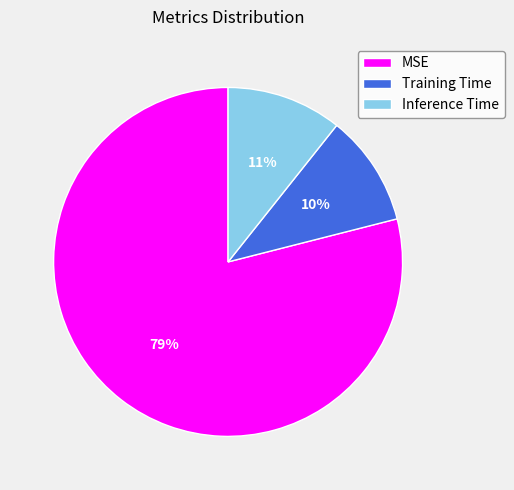

Is MSE the majority of the pie?

Yes